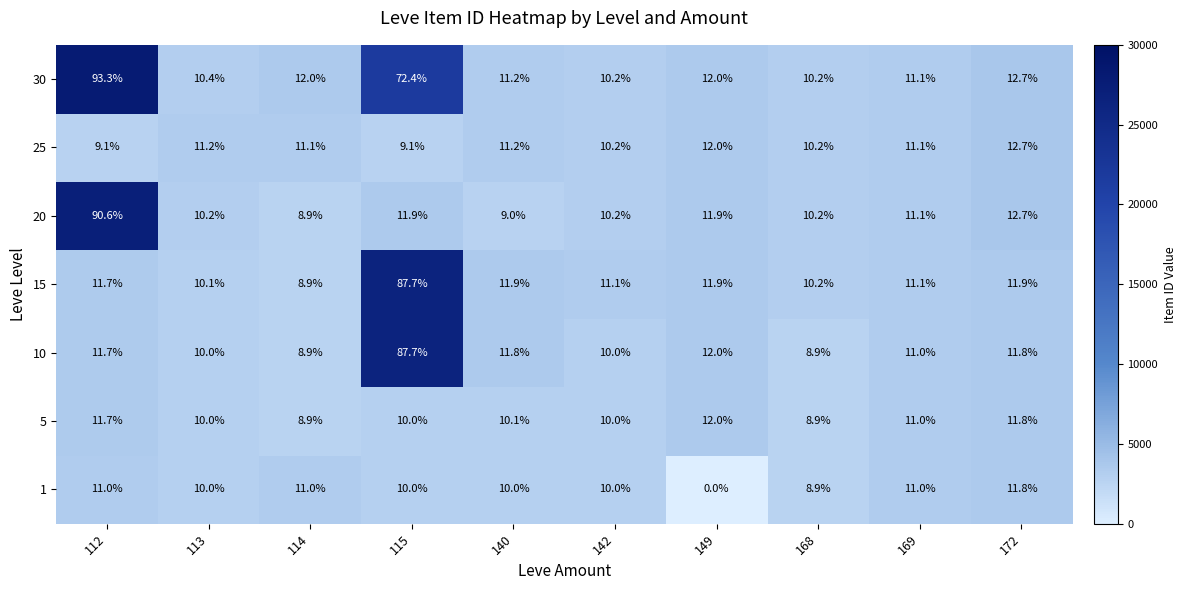

What is the greatest value displayed?

93.3